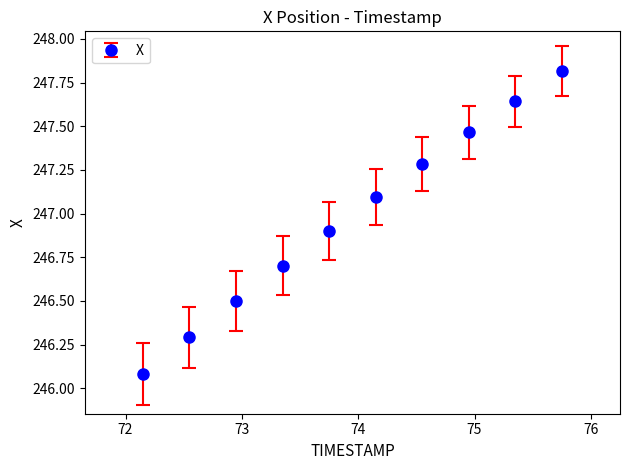

What is the difference between the maximum and minimum values?

1.7